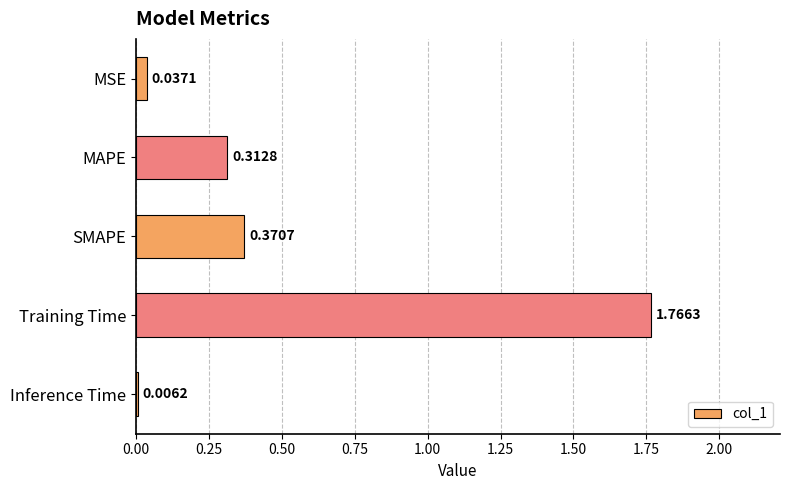

What is the change in value from MAPE to Training Time?

+1.5